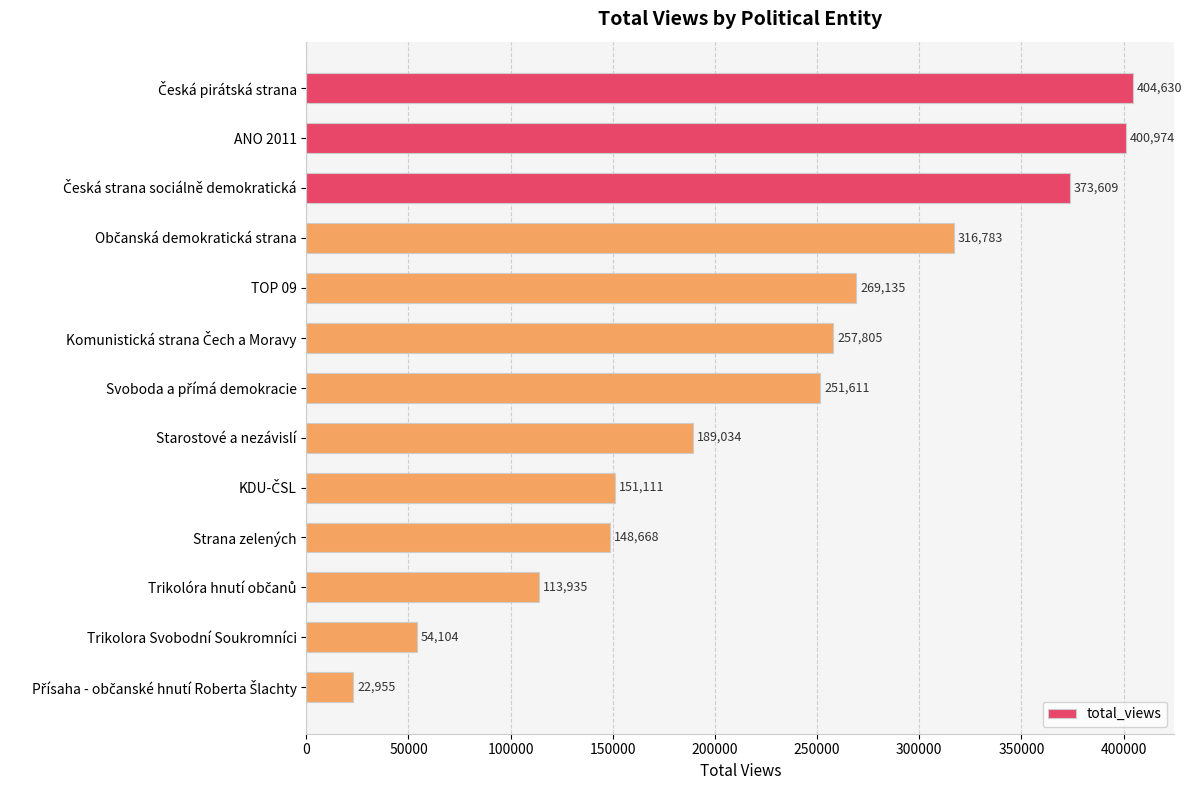

What is the average value?

227258